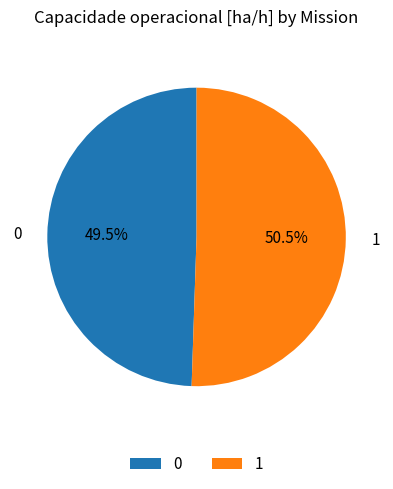

Is it true that 1 is 36% of the pie?

False